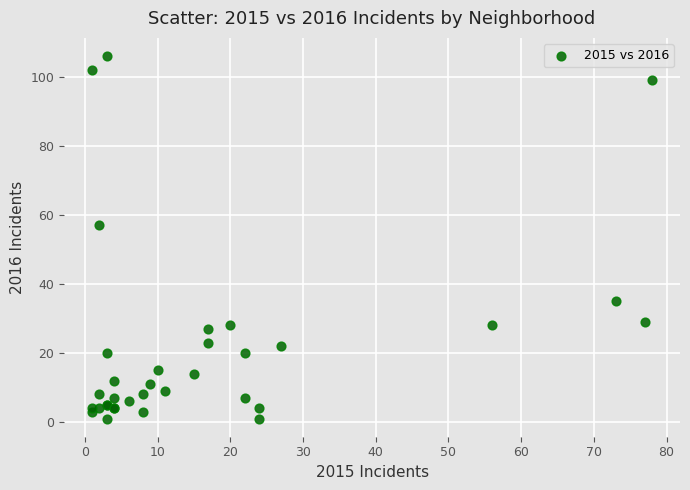

What Y value in the scatter plot is closest to 53?

57